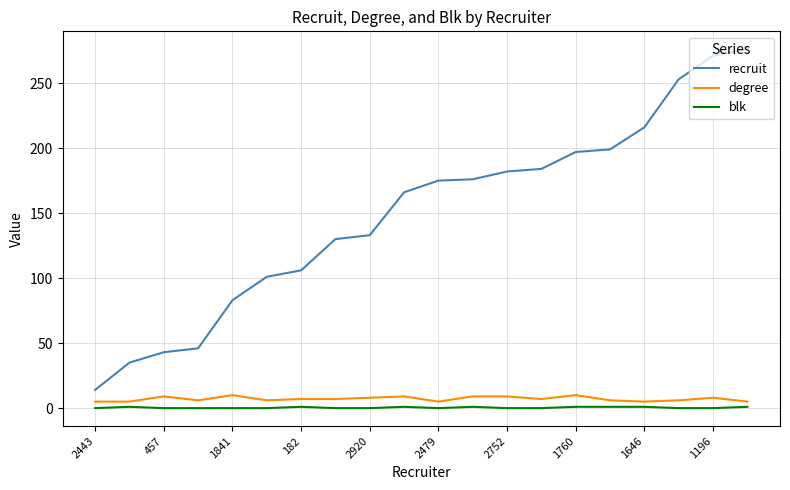

What is the difference between the maximum and minimum values in the recruit series?

262